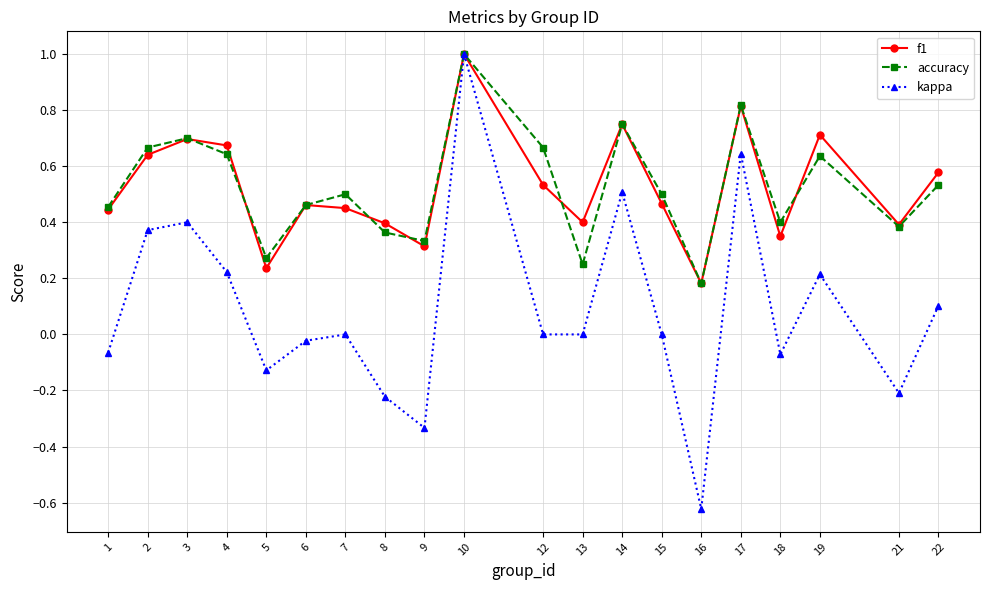

Does the chart have visible grid lines?

Yes